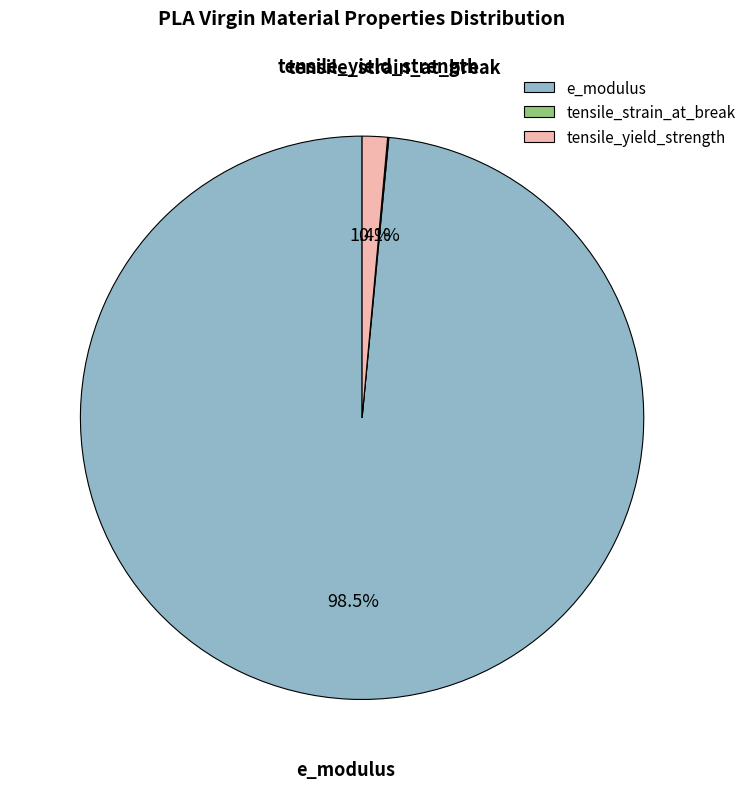

What is the largest slice in the pie chart?

e_modulus